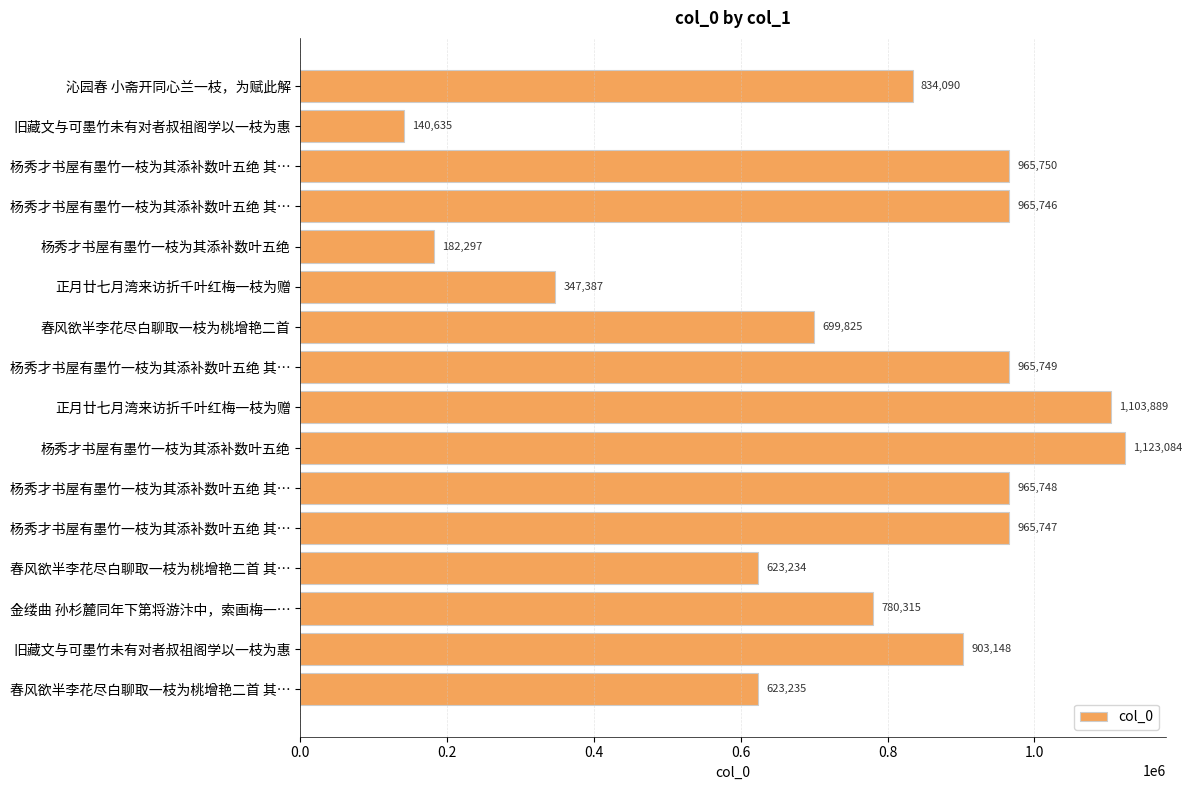

How many categories are shown in the chart?

16